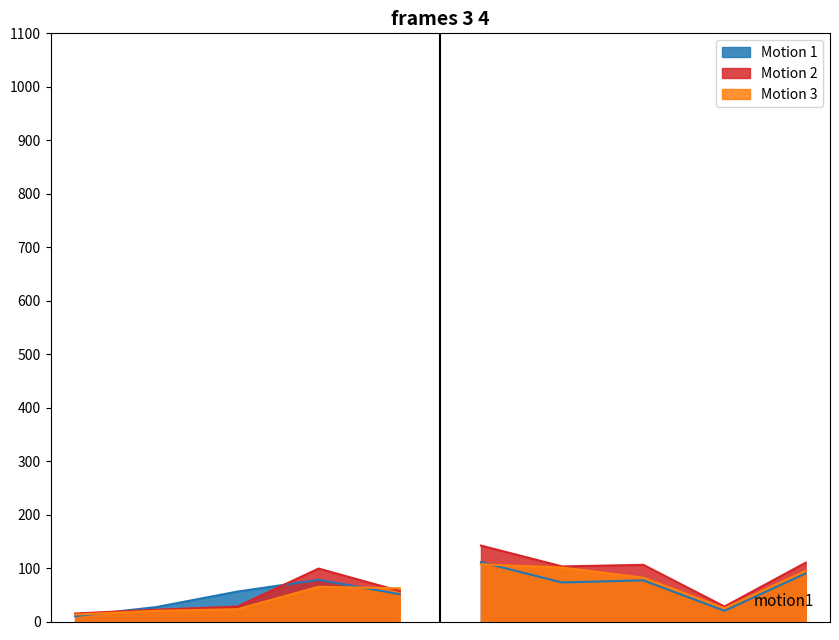

Reading left to right, what are all the values shown in this chart?

Motion 1: 10	27	56	78	51	111	73	77	20	90
Motion 2: 15	22	28	99	57	142	103	106	28	110
Motion 3: 13	20	23	65	62	107	101	82	25	95